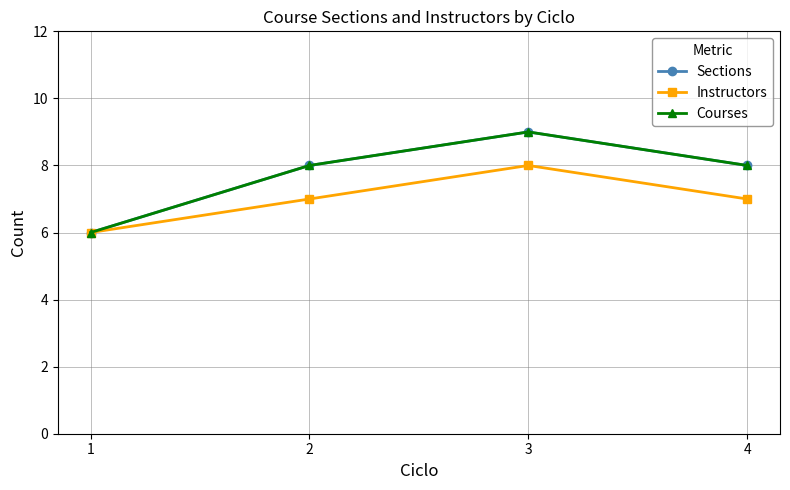

Count the number of data series in this chart.

3